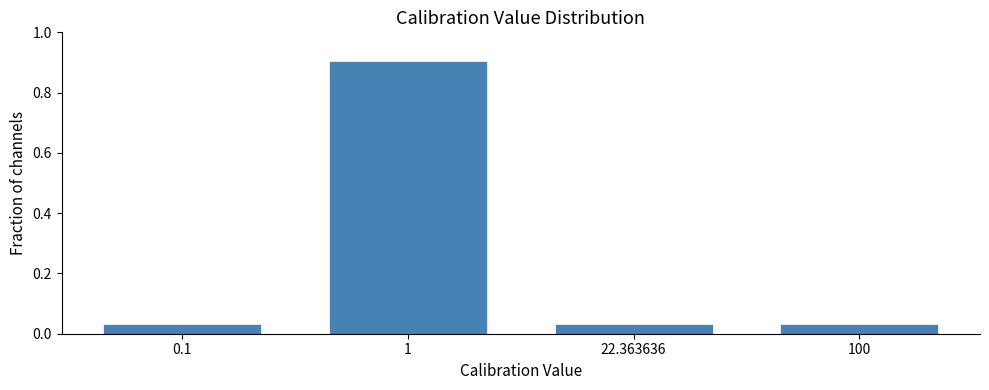

What is the change in value from 1 to 100?

-0.9